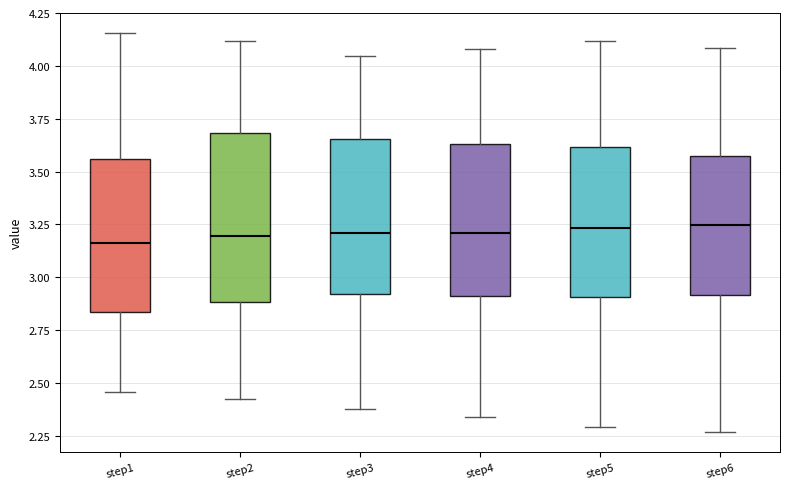

Reading left to right, read every box against the y-axis: the position of its median line, the range the box covers, and the ends of its whiskers. The values are not printed on the chart, so give them approximately, as read against the axis.

step1: median 3.15, box 2.85 to 3.55, whiskers 2.45 to 4.15
step2: median 3.20, box 2.90 to 3.70, whiskers 2.40 to 4.10
step3: median 3.20, box 2.90 to 3.65, whiskers 2.40 to 4.05
step4: median 3.20, box 2.90 to 3.65, whiskers 2.35 to 4.10
step5: median 3.25, box 2.90 to 3.60, whiskers 2.30 to 4.10
step6: median 3.25, box 2.90 to 3.55, whiskers 2.25 to 4.10